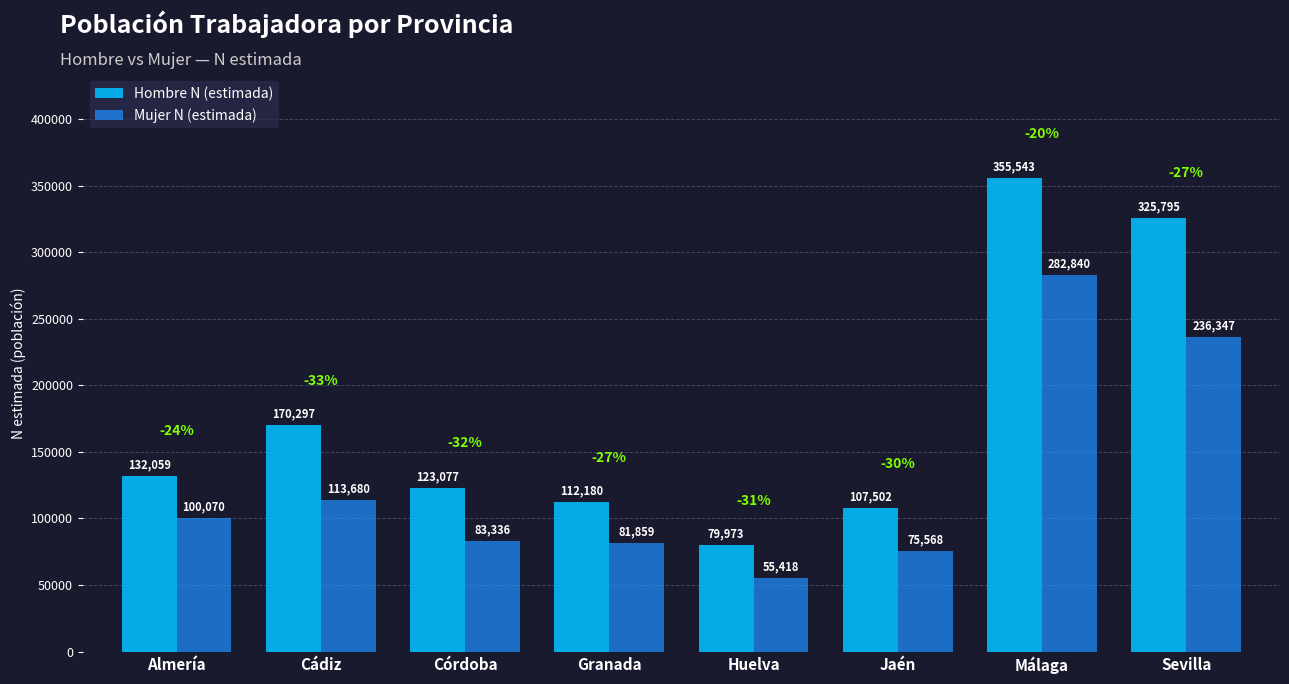

Reading left to right, list all the values displayed in this chart.

Hombre N (estimada): 132059	170297	123077	112180	79973	107502	355543	325795
Mujer N (estimada): 100070	113680	83336	81859	55418	75568	282840	236347